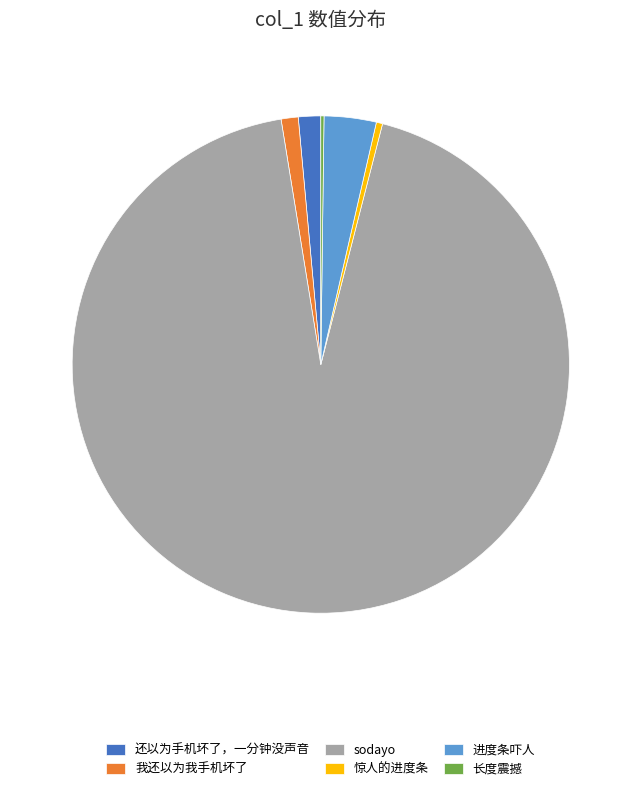

Do sodayo and 我还以为我手机坏了 together represent more than half of the pie?

Yes